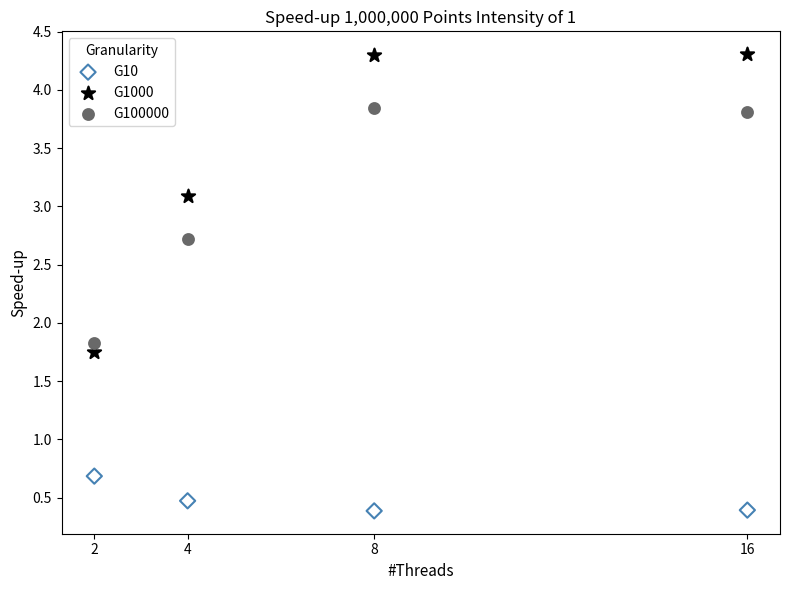

Across all series, what Y value is closest to 2?

1.8